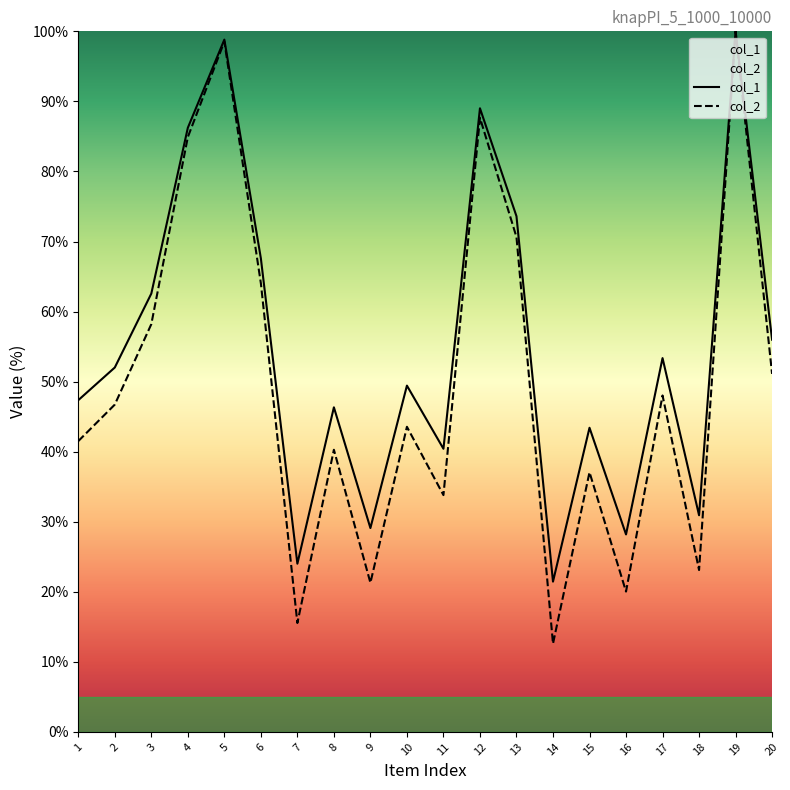

Which has a higher value, 17 or 14?

17